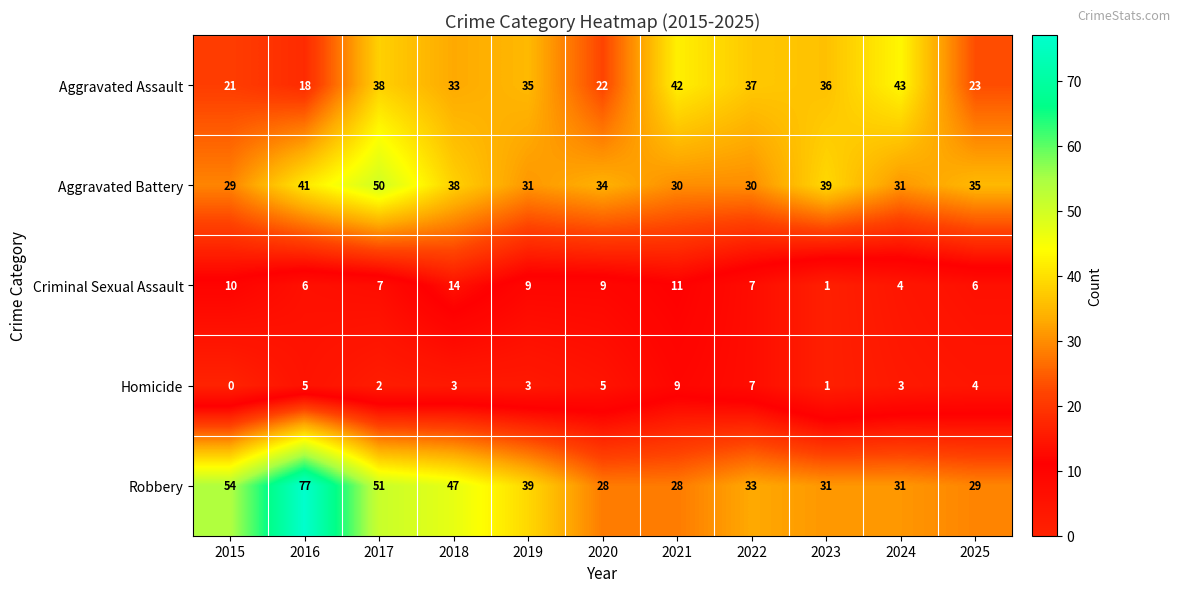

Is the value of Robbery at 2019 greater than the value of Homicide at 2022?

Yes